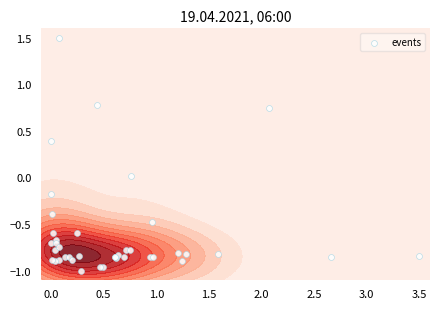

How many negative values are there?

35